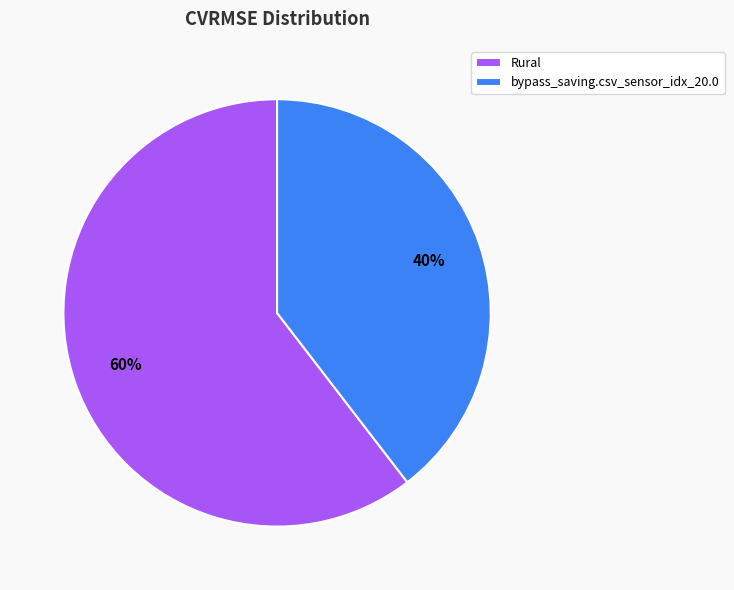

What is the largest slice in the pie chart?

Rural